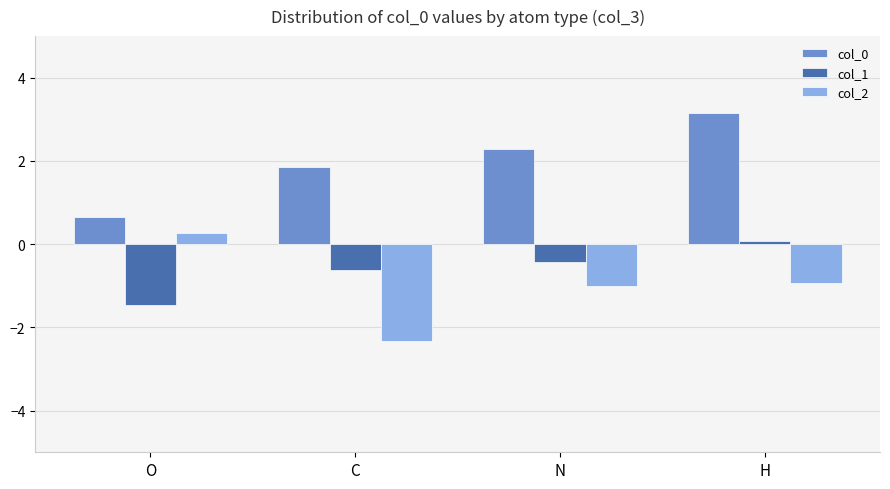

What is the label of the 1st bar from the right?

H